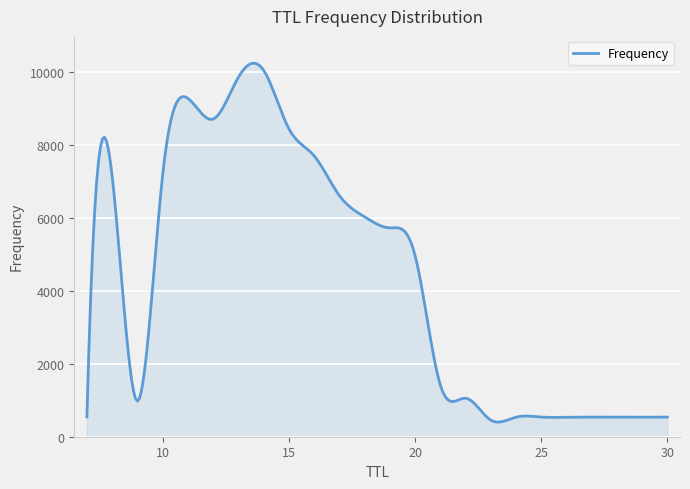

Does the chart have visible grid lines?

Yes